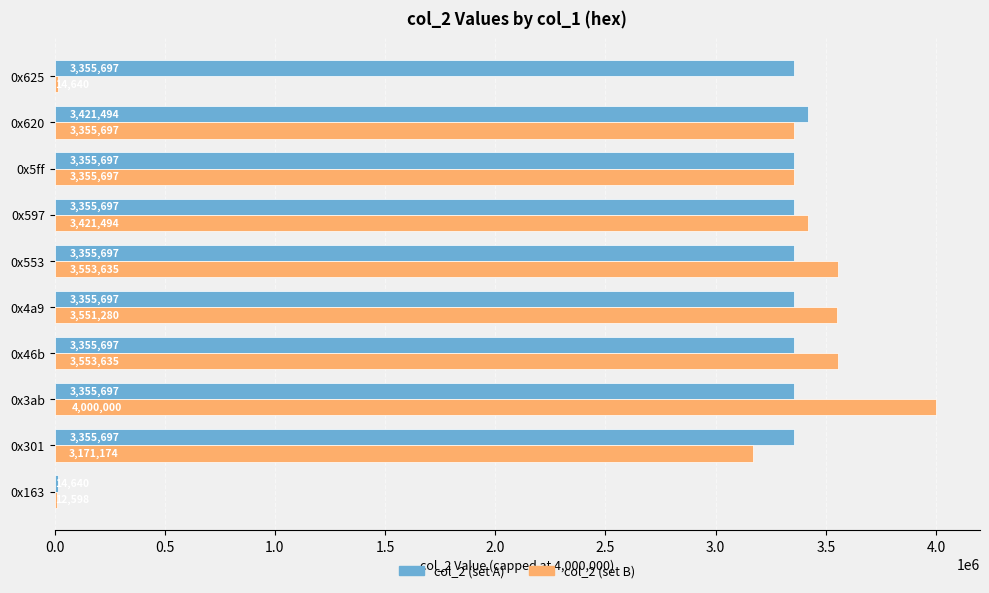

Which series has the largest total across all categories?

col_2 (set A)